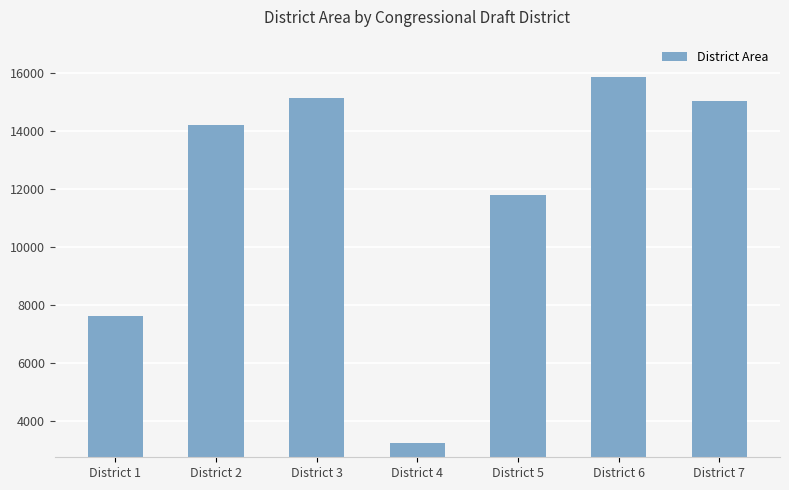

Is it true that the value at District 2 is 14195.2?

True